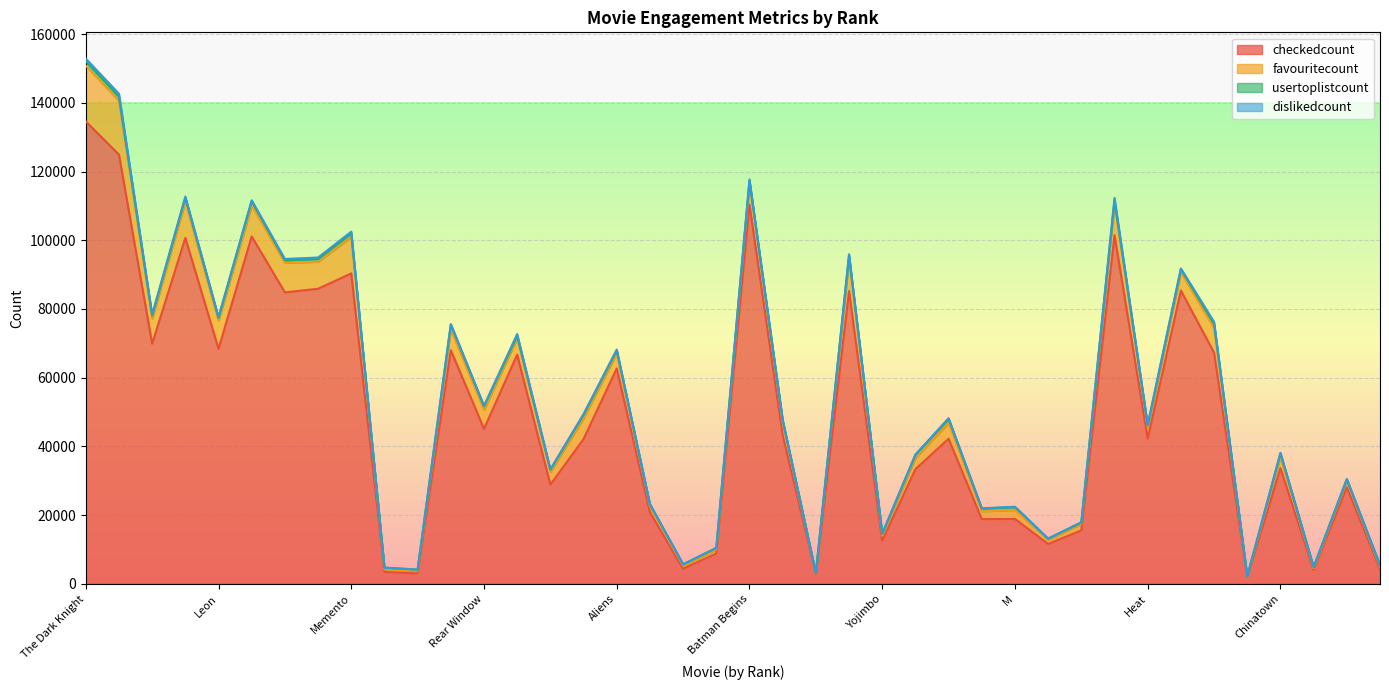

What is the minimum value for dislikedcount?

15